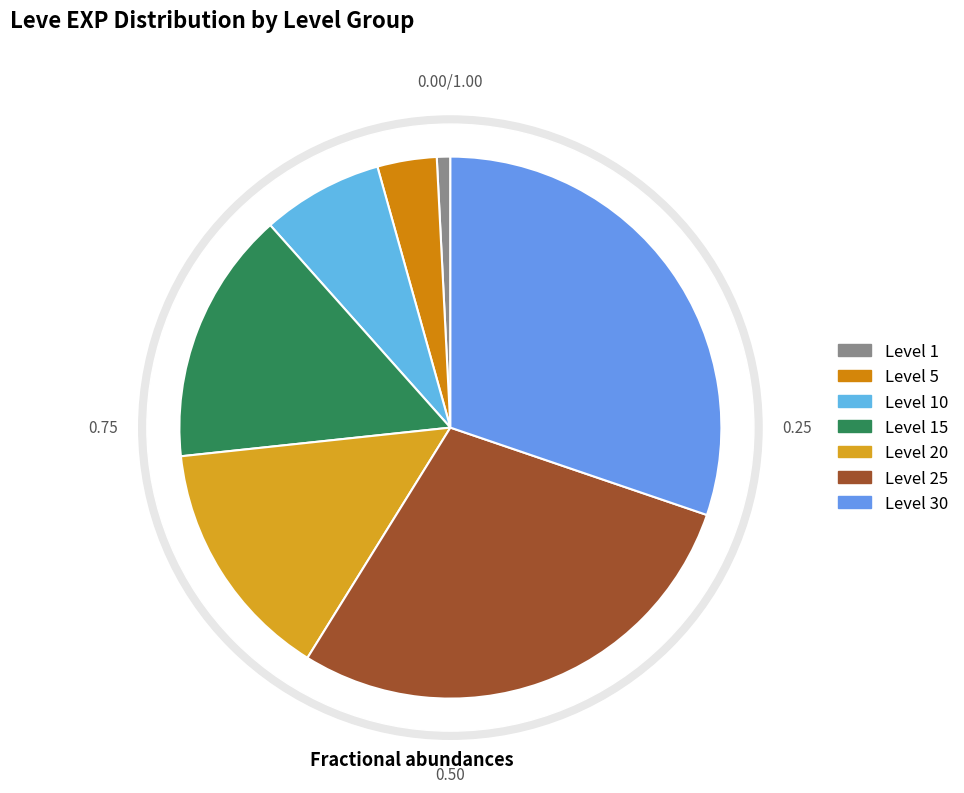

Is there any slice that represents more than half of the pie?

No